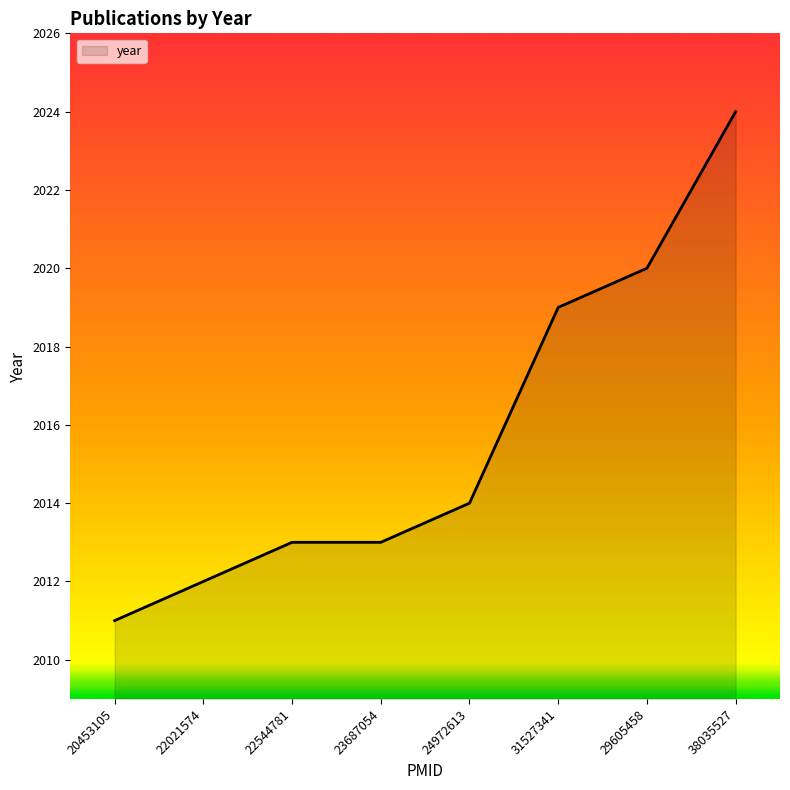

The chart shows a value of 2012 at 22021574. True or false?

True